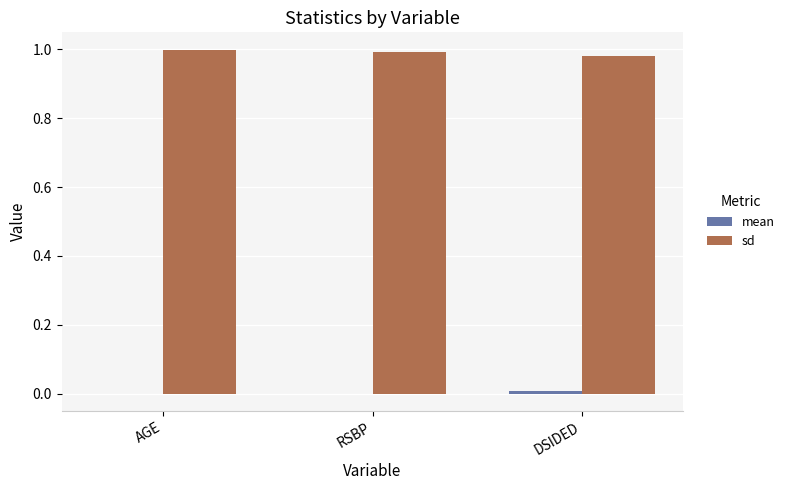

Is it true that sd equals 0.3 at DSIDED?

False